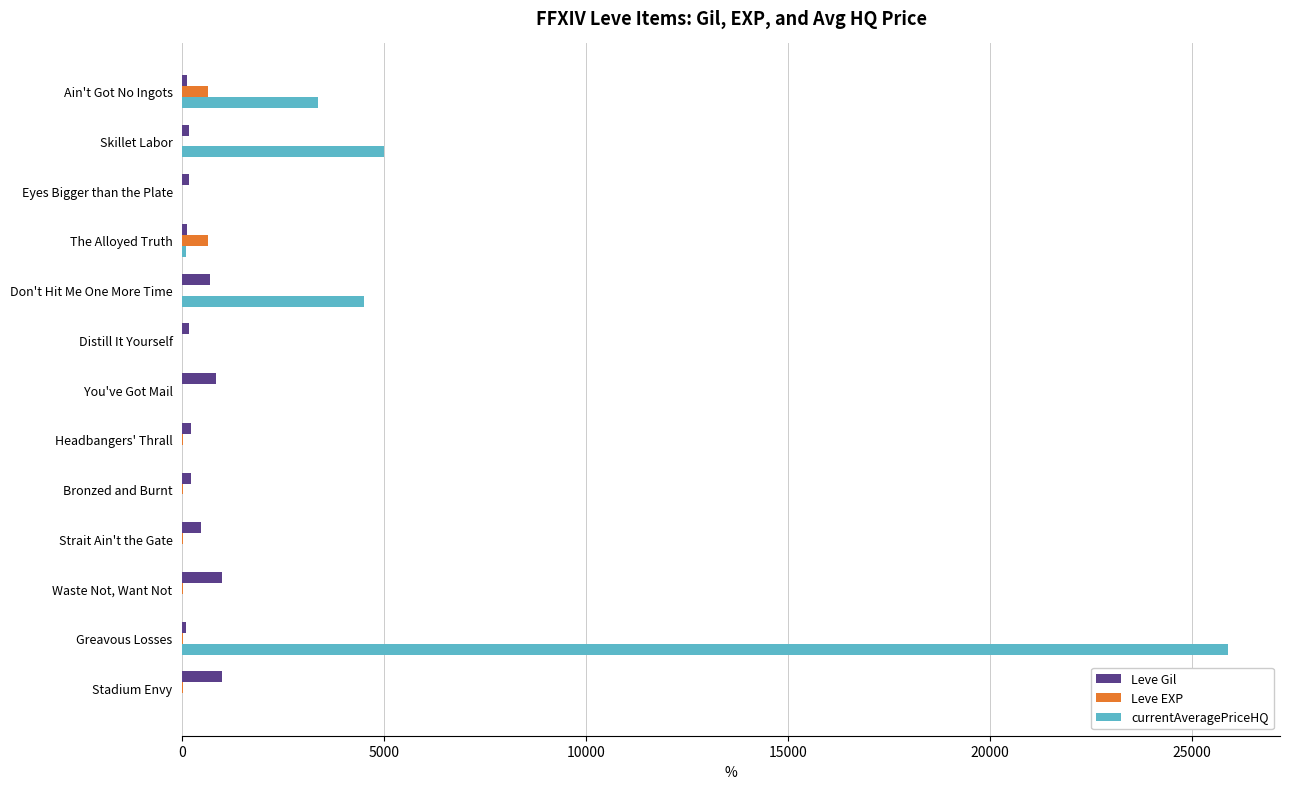

What is the sum of all Leve EXP values?

1314.0